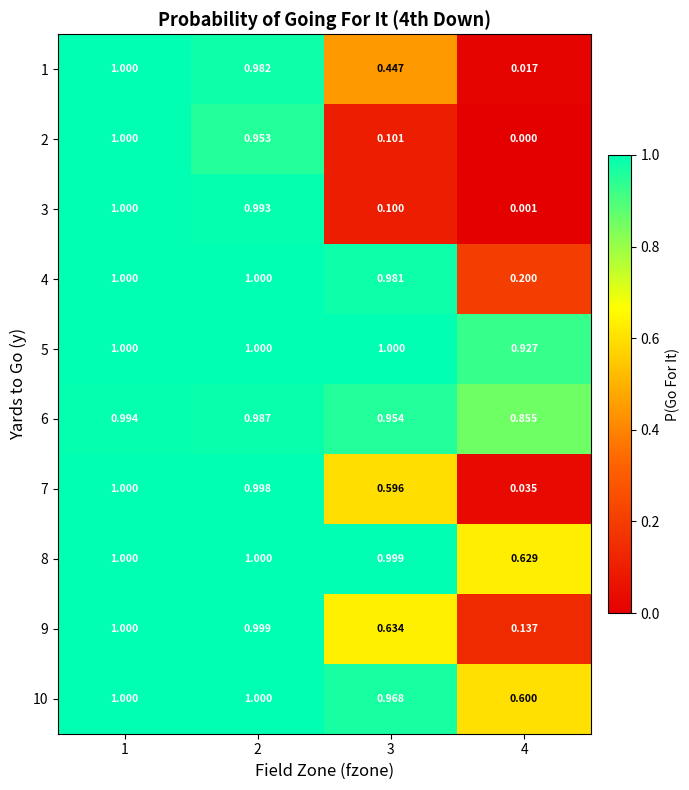

What is the greatest value displayed?

1.0